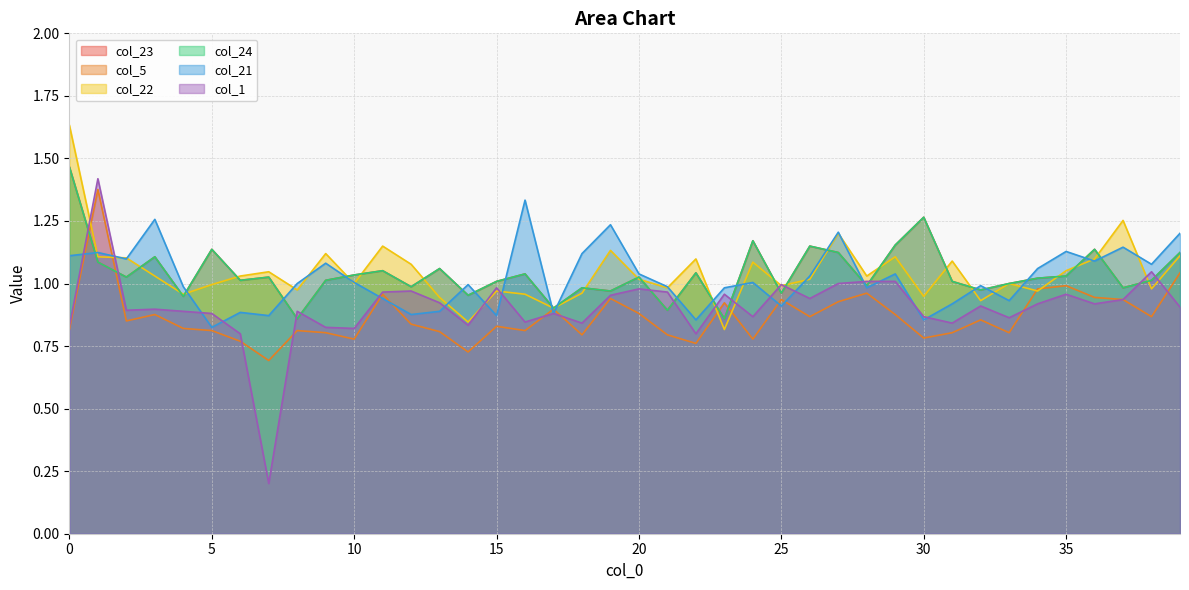

What is the difference between the second highest and minimum values in the col_5 series?

0.4